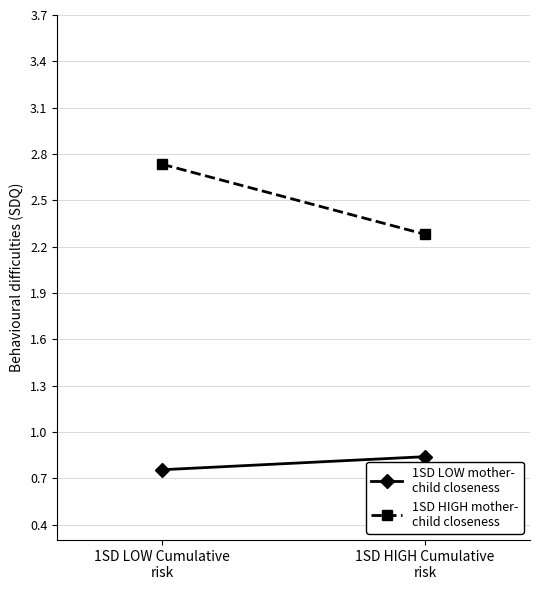

What is the label of the 1st point from the right?

1SD HIGH Cumulative
risk